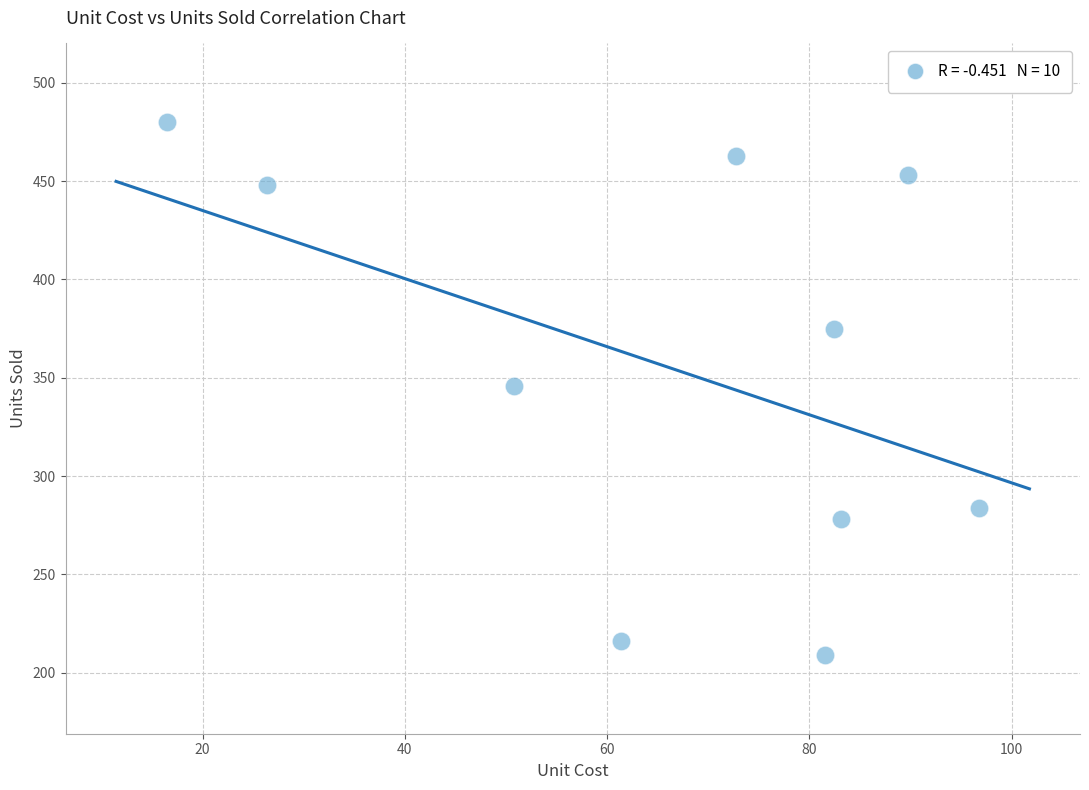

What is the average Y value?

355